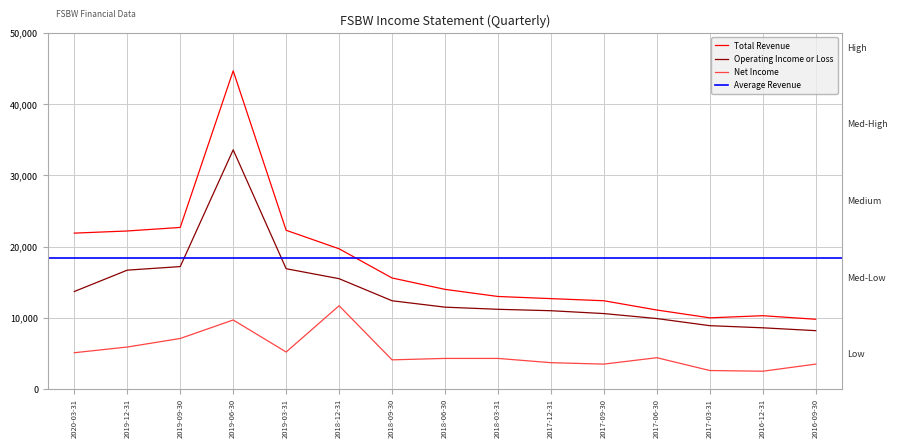

How many lines are shown in the chart?

3